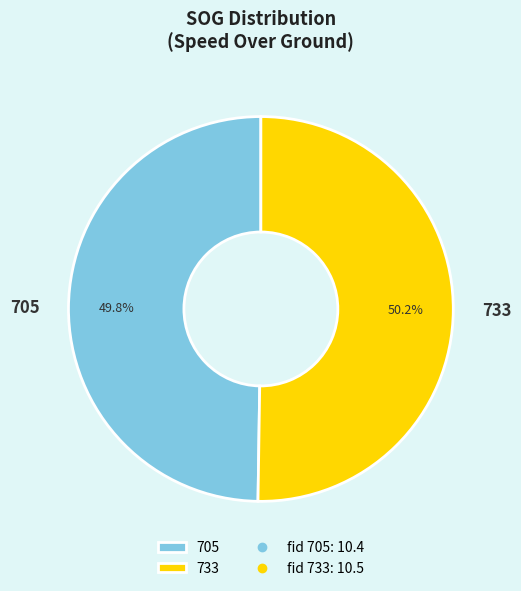

To the nearest percent, what percentage of the pie is 733?

50%